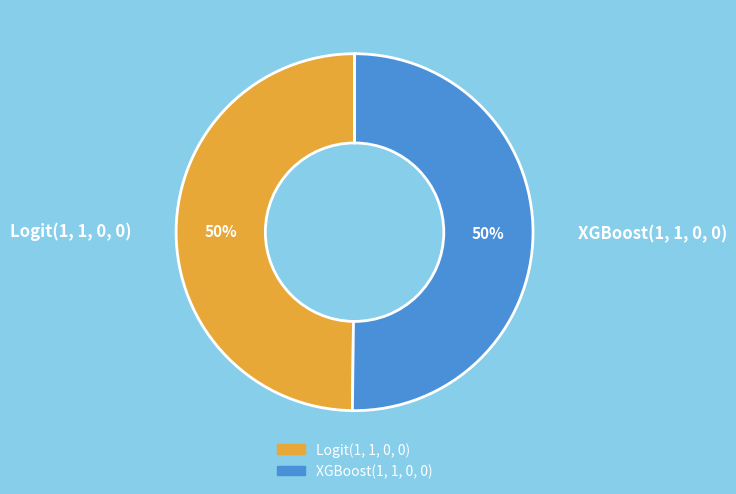

To the nearest percent, what is the average slice percentage?

50%